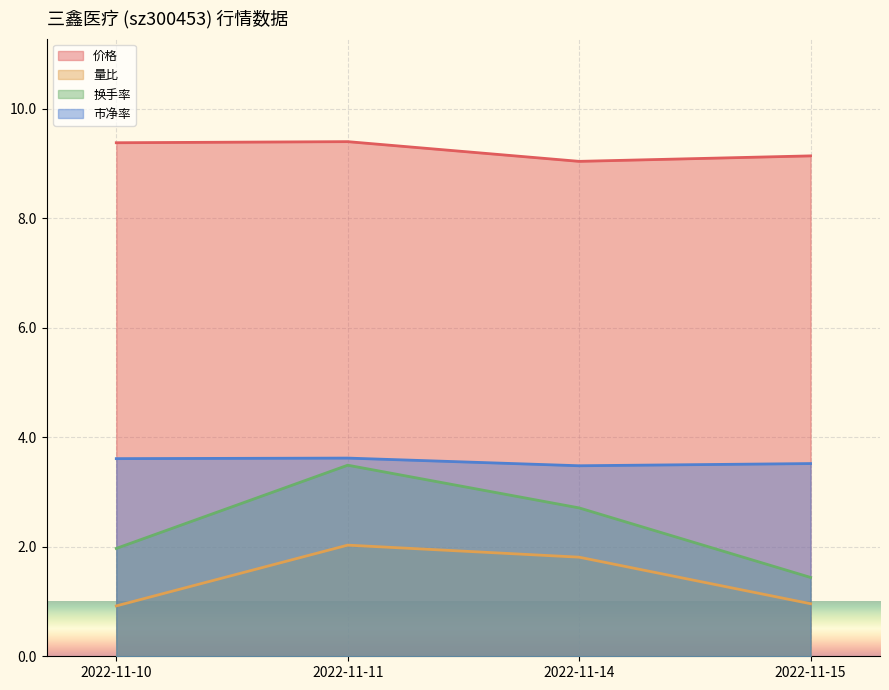

True or false: 市净率 and 量比 intersect in this chart.

False